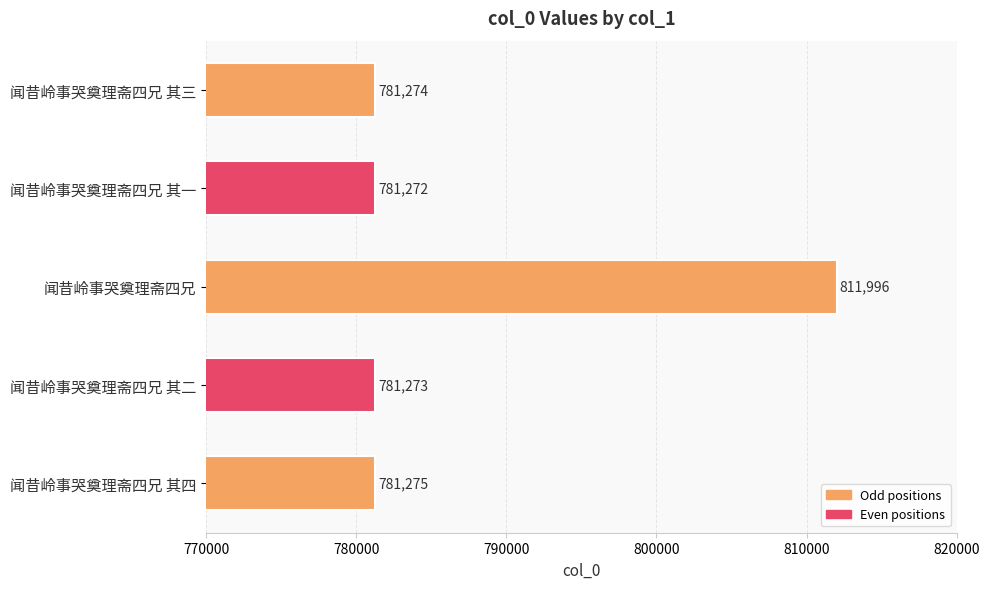

What is the change in value from 闻昔岭事哭奠理斋四兄 to 闻昔岭事哭奠理斋四兄 其二?

-30723